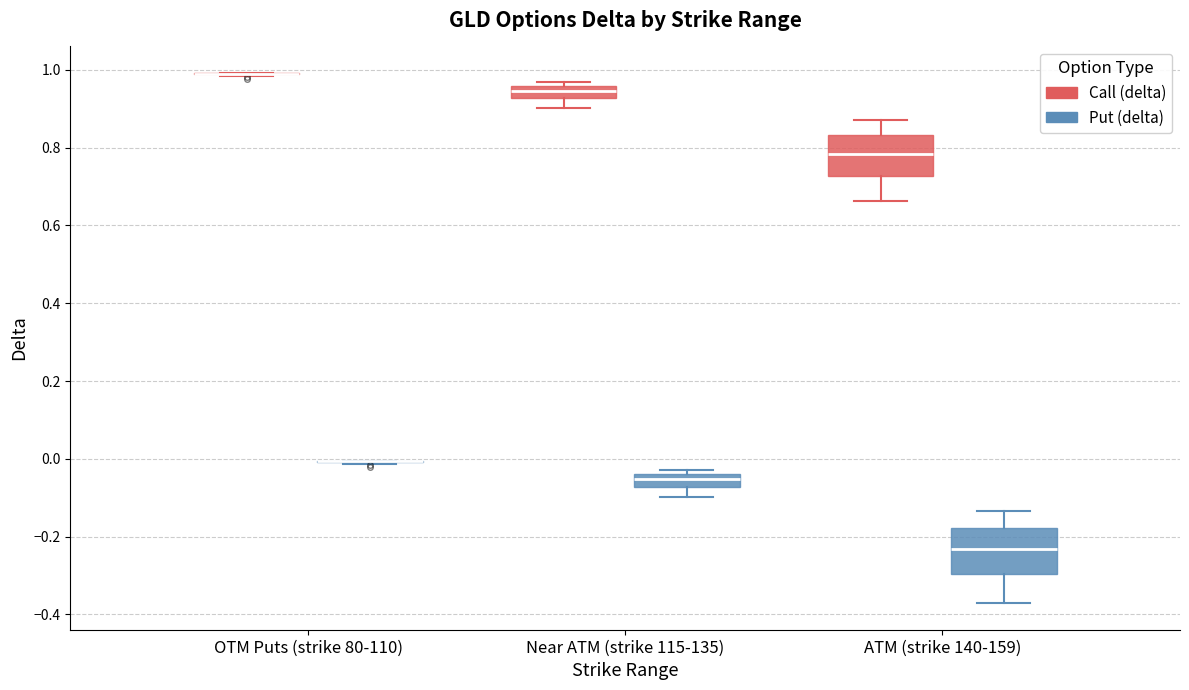

Reading left to right, read every box against the y-axis: the position of its median line, the range the box covers, and the ends of its whiskers. The values are not printed on the chart, so give them approximately, as read against the axis.

OTM Puts (strike 80-110) (Call (delta)): box collapsed to a line at 1.00, whiskers 0.98 to 1.00
OTM Puts (strike 80-110) (Put (delta)): box collapsed to a line at 0.00, whiskers -0.02 to 0.00
Near ATM (strike 115-135) (Call (delta)): median 0.94, box 0.92 to 0.96, whiskers 0.90 to 0.96 (just above the box's upper edge)
Near ATM (strike 115-135) (Put (delta)): median -0.06, box -0.08 to -0.04, whiskers -0.10 to -0.02
ATM (strike 140-159) (Call (delta)): median 0.78, box 0.72 to 0.84, whiskers 0.66 to 0.88
ATM (strike 140-159) (Put (delta)): median -0.24, box -0.30 to -0.18, whiskers -0.38 to -0.14